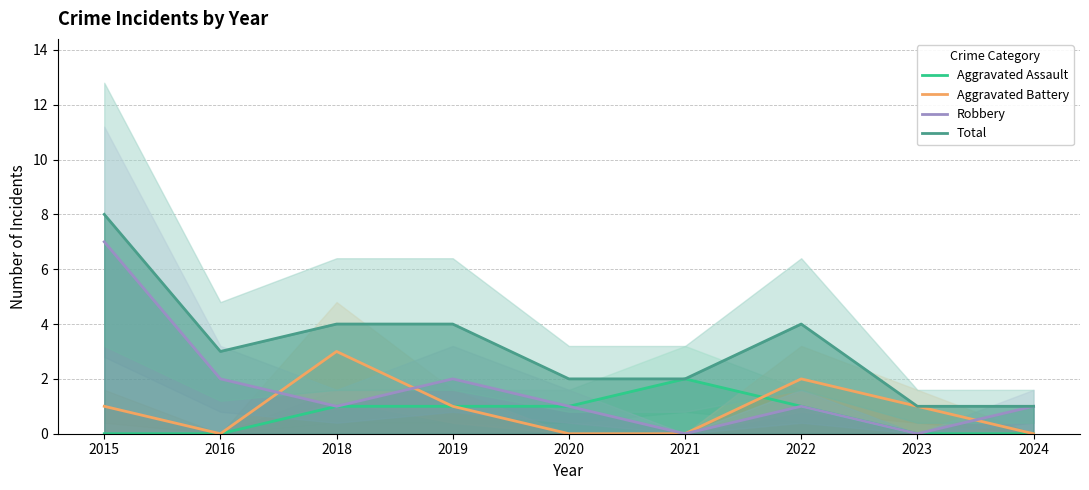

Read the Total value at 2021.

2